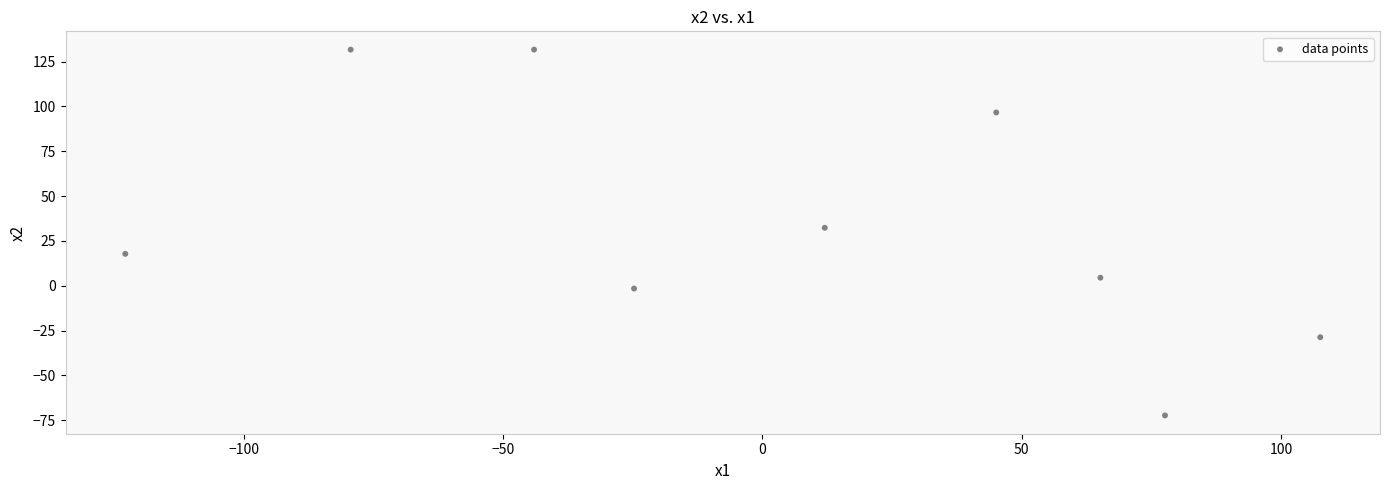

What Y value in the scatter plot is closest to 29?

32.3